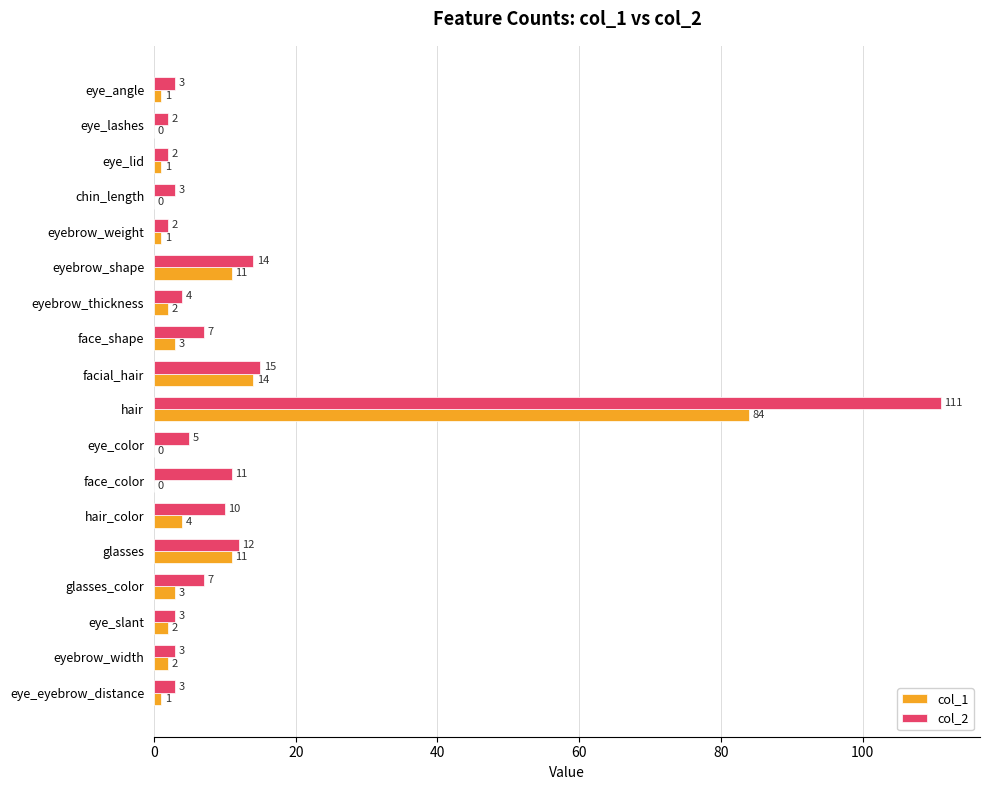

What is the sum of the col_2 values at eye_color and eye_angle?

8